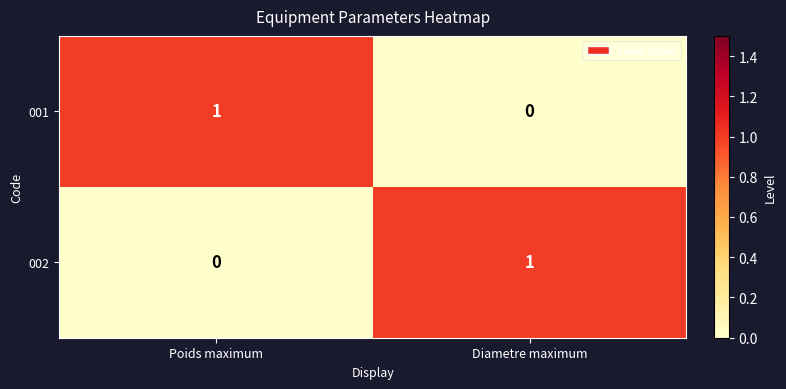

At how many categories does at least one series exceed 0?

2